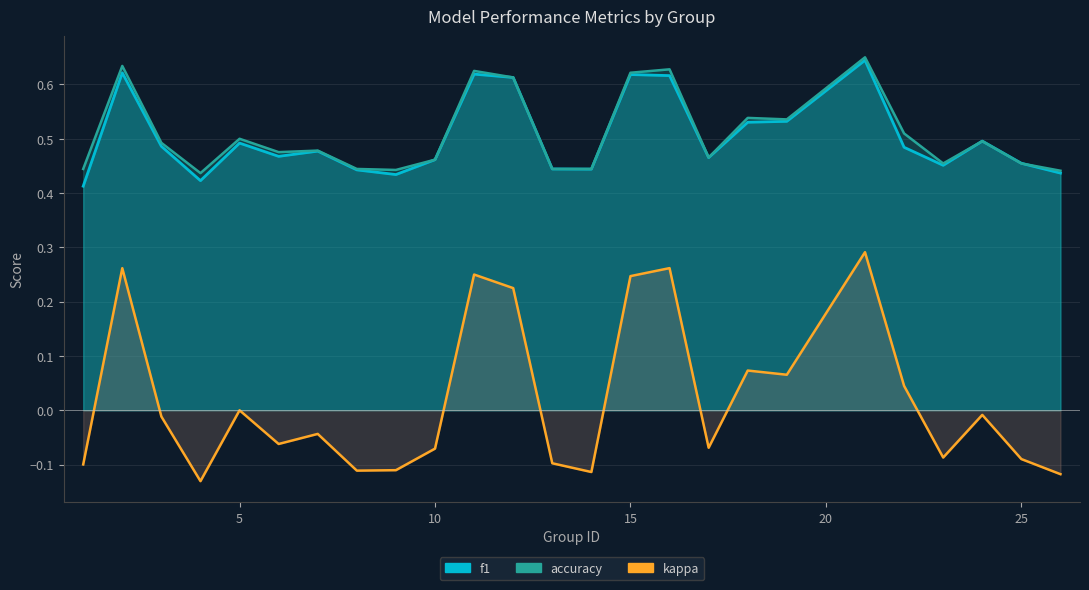

Where is the first local maximum for f1?

2